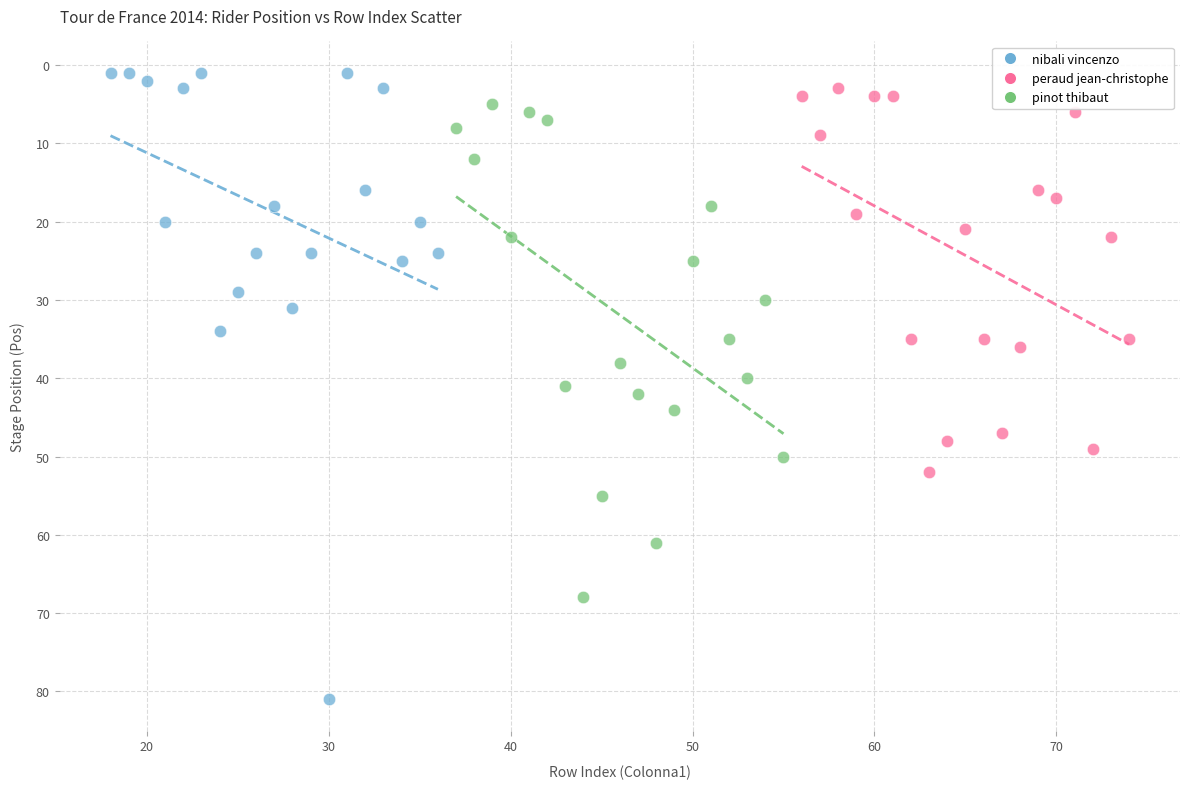

Which series has the largest Y range (max minus min)?

nibali vincenzo